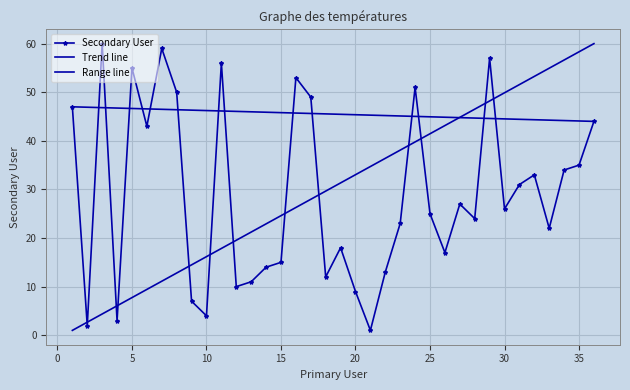

Read the value at 27.

27